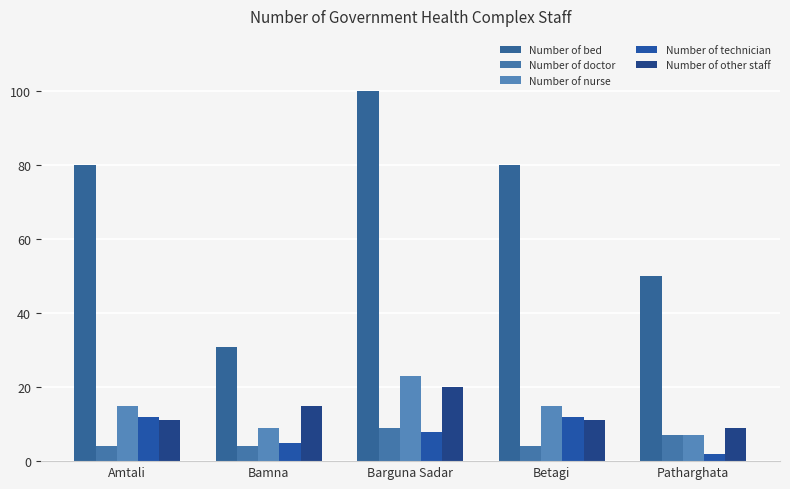

What is the difference between the highest and lowest values at Betagi?

76